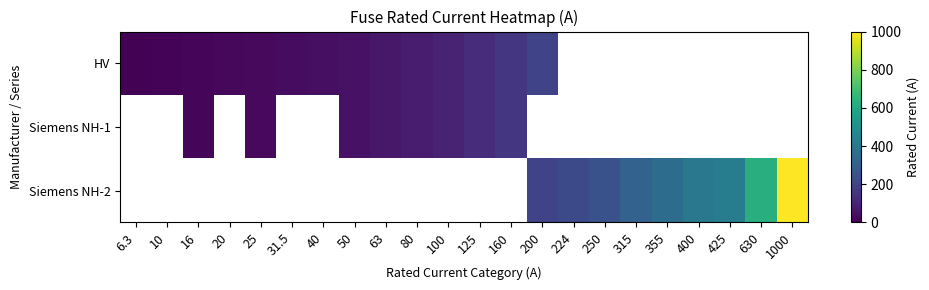

Reading left to right, extract all data points from this chart.

HV: 6.3=6.3	10=10.0	16=16.0	20=20.0	25=25.0	31.5=31.5	40=40.0	50=50.0	63=63.0	80=80.0	100=100.0	125=125.0	160=160.0	200=200.0	224=0.0	250=0.0	315=0.0	355=0.0	400=0.0	425=0.0	630=0.0	1000=0.0
Siemens NH-1: 6.3=0.0	10=0.0	16=16.0	20=0.0	25=25.0	31.5=0.0	40=0.0	50=50.0	63=63.0	80=80.0	100=100.0	125=125.0	160=160.0	200=0.0	224=0.0	250=0.0	315=0.0	355=0.0	400=0.0	425=0.0	630=0.0	1000=0.0
Siemens NH-2: 6.3=0.0	10=0.0	16=0.0	20=0.0	25=0.0	31.5=0.0	40=0.0	50=0.0	63=0.0	80=0.0	100=0.0	125=0.0	160=0.0	200=200.0	224=224.0	250=250.0	315=315.0	355=355.0	400=400.0	425=425.0	630=630.0	1000=1000.0